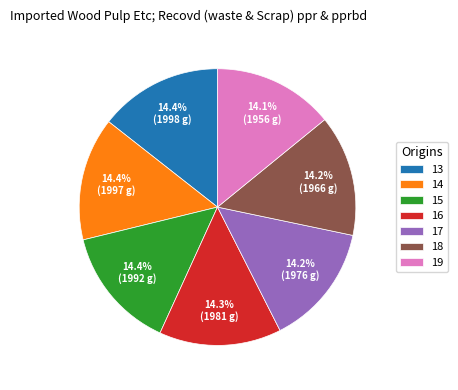

Count the number of slices in the pie.

7